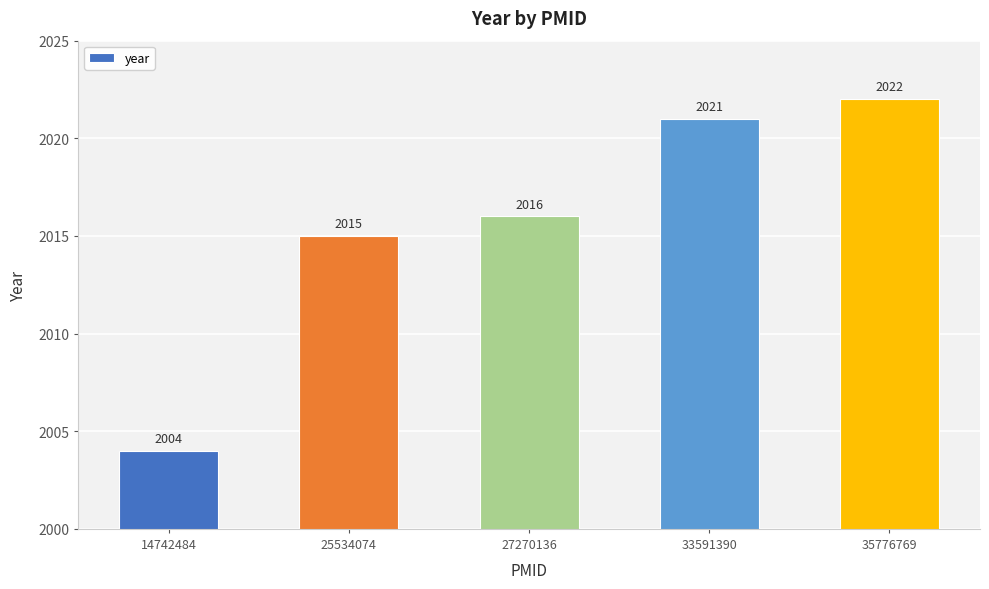

Are the bars grouped side by side (vs. stacked)?

No